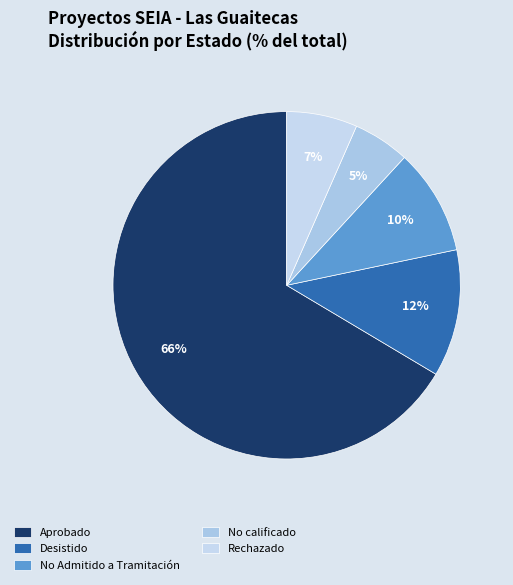

What is the majority slice?

Aprobado